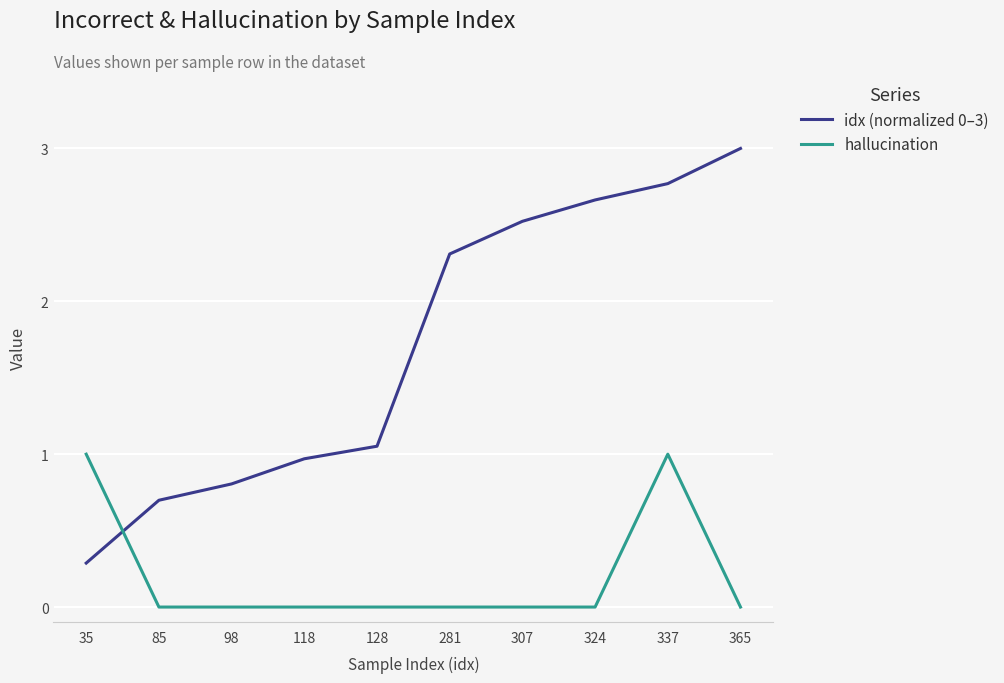

The hallucination series shows 0.0 at 324. True or false?

True